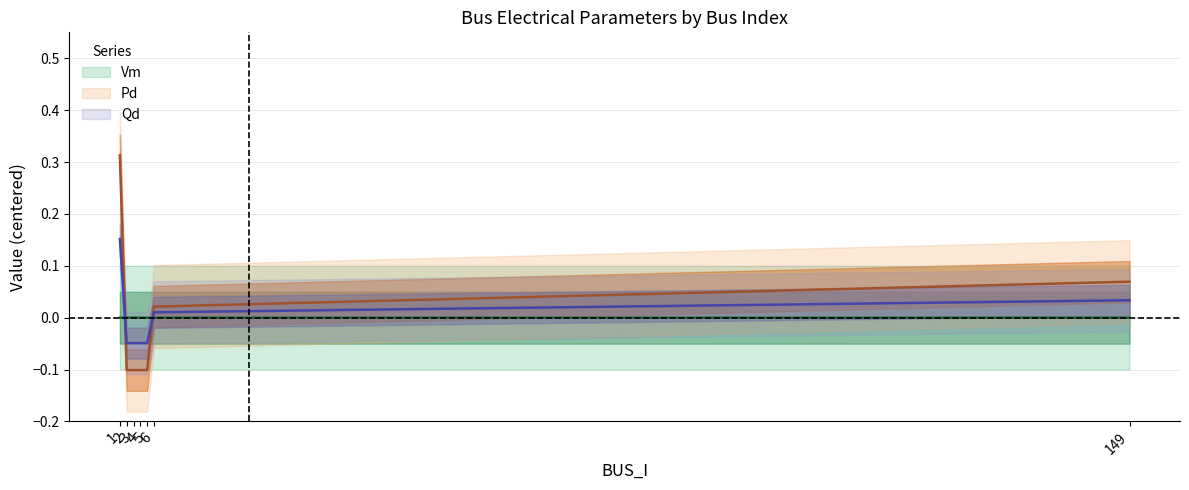

Rank the series at 149 from highest to lowest value.

Pd, Qd, Vm